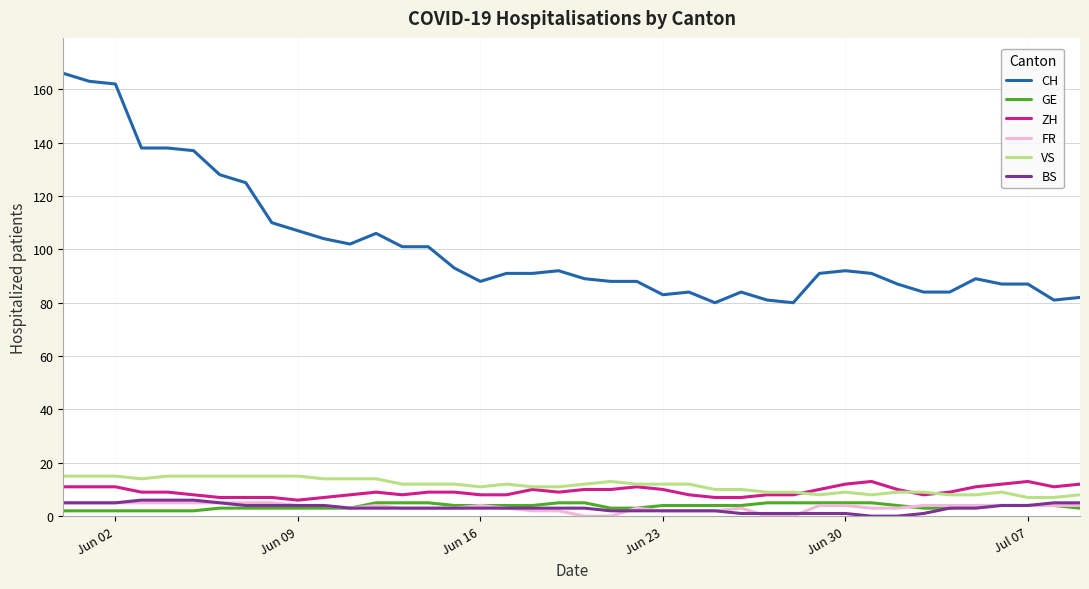

Which series has the largest range (max minus min)?

CH